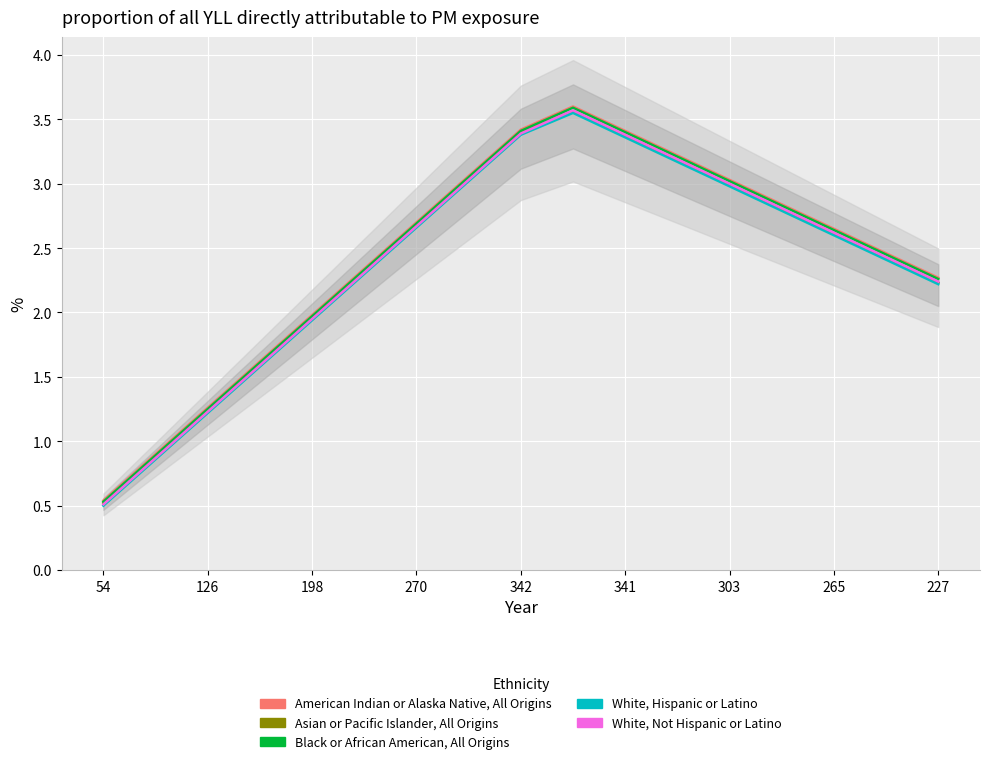

What is the difference between the maximum and minimum values in the American Indian or Alaska Native series?

3.1